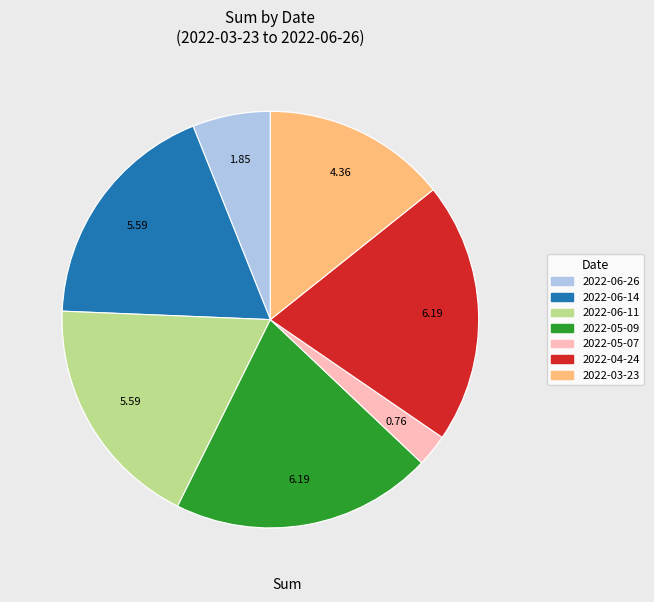

Which slice is the largest?

2022-05-09